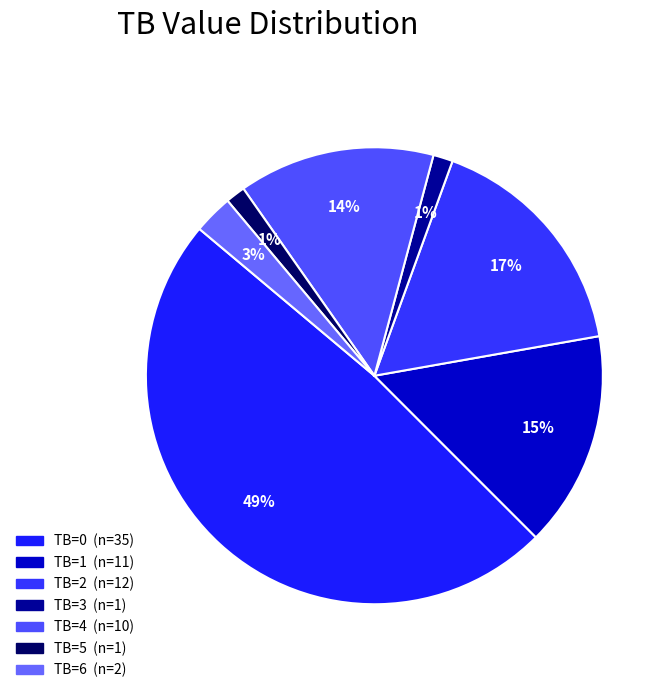

What is the largest slice in the pie chart?

TB=0